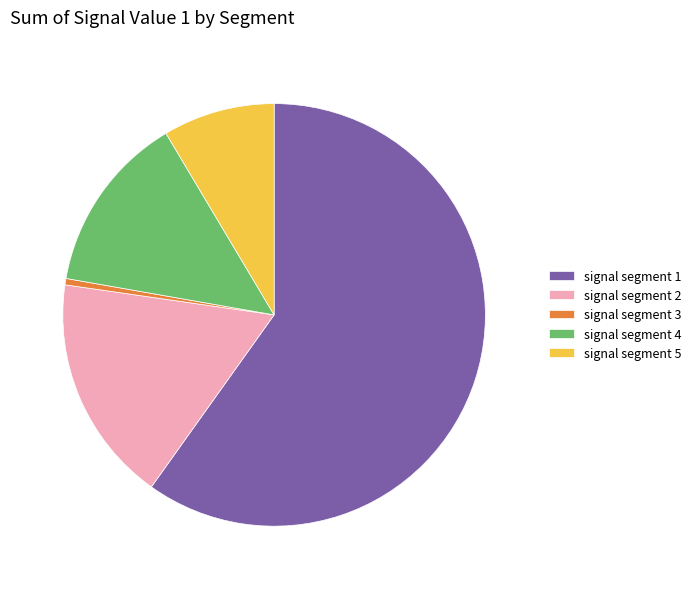

Does signal segment 5 represent more than half of the total?

No